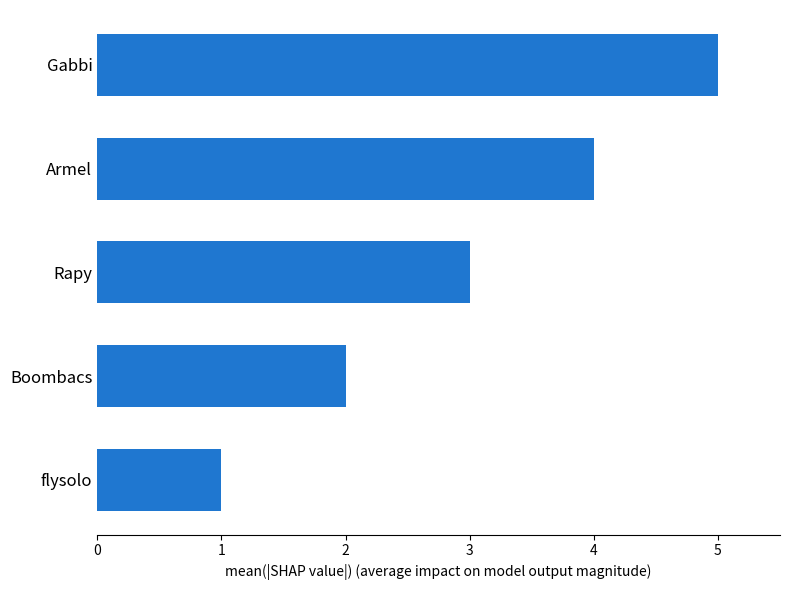

Which category has the lowest value across all series?

flysolo